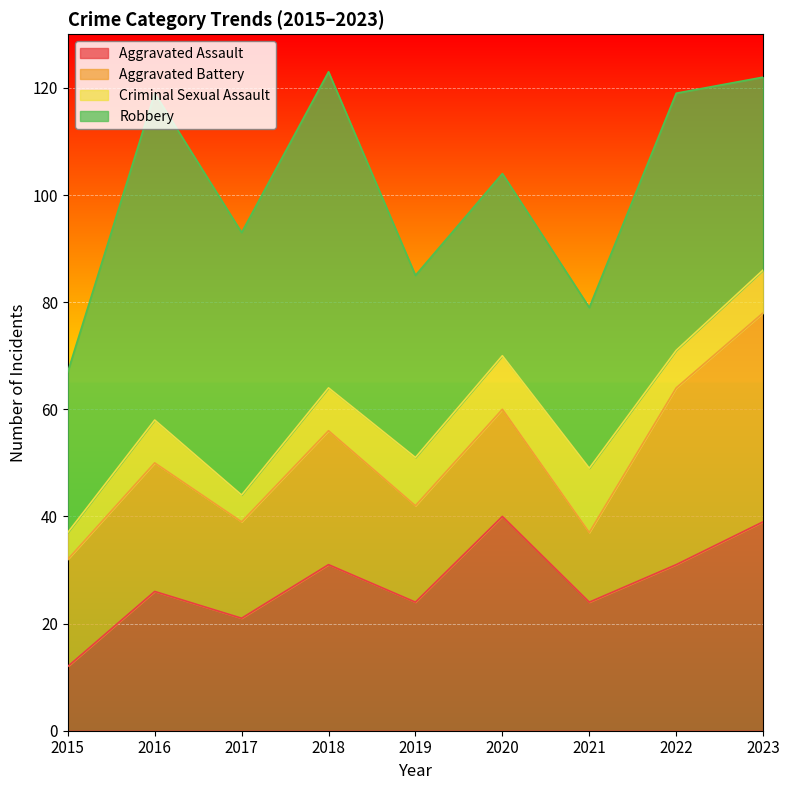

Reading right to left, list all the values displayed in this chart.

Aggravated Assault: 39	31	24	40	24	31	21	26	12
Aggravated Battery: 39	33	13	20	18	25	18	24	20
Criminal Sexual Assault: 8	7	12	10	9	8	5	8	5
Robbery: 36	48	30	34	34	59	49	61	30